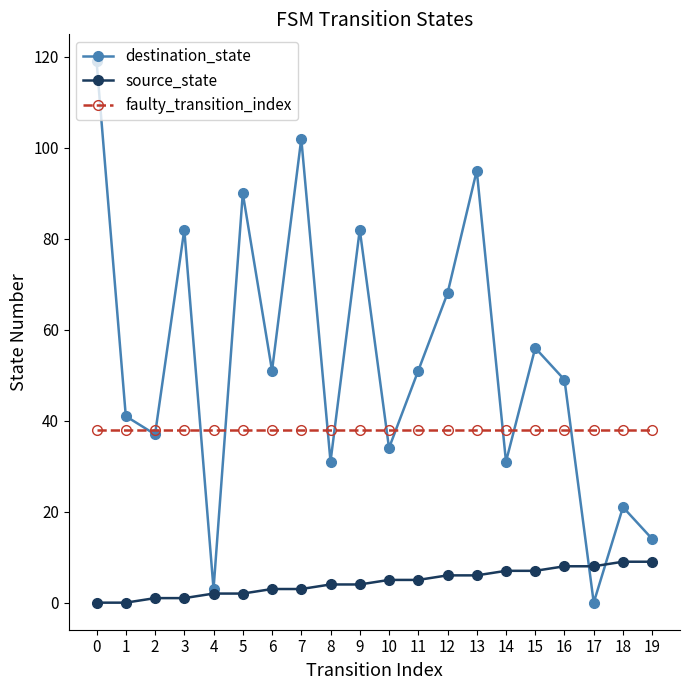

Between 14 and 17, which series saw the biggest shift?

destination_state